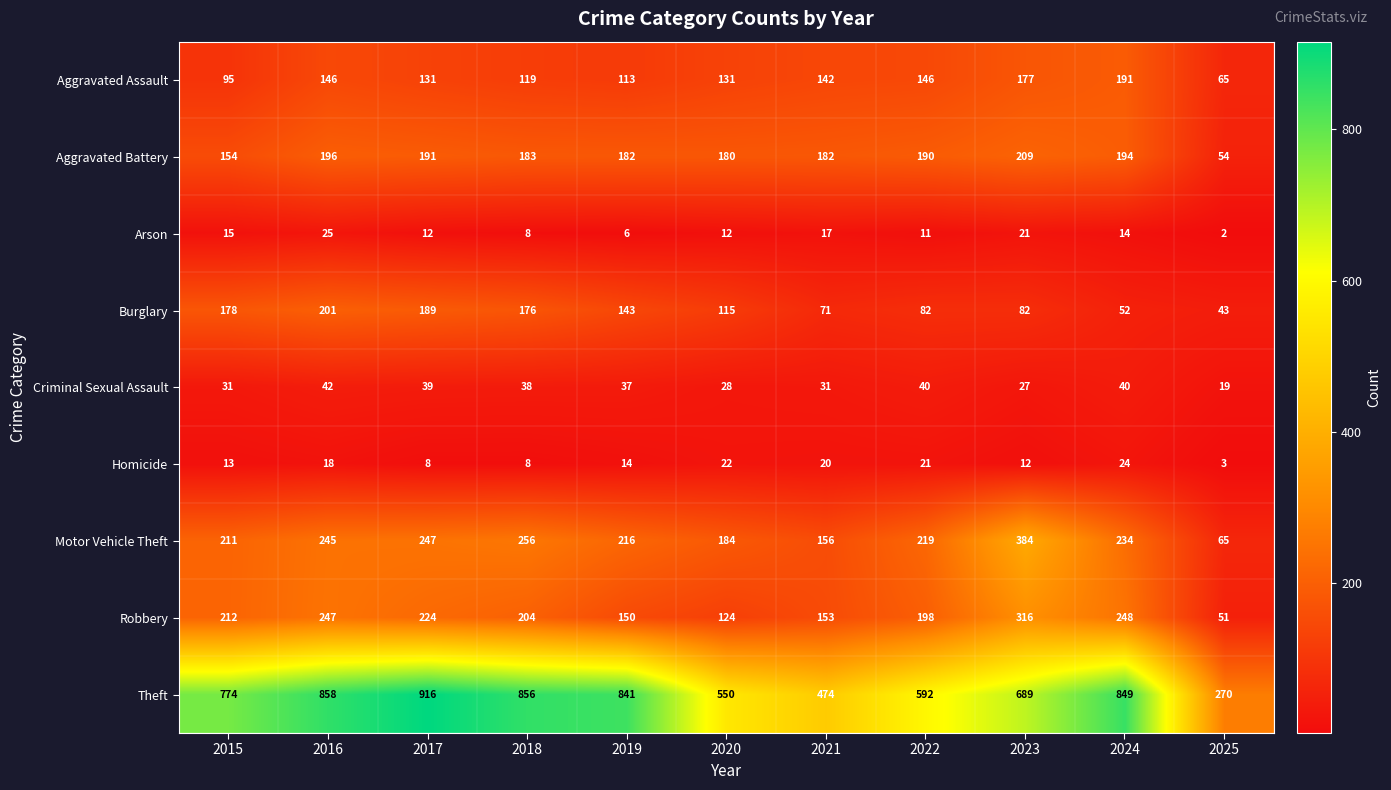

At how many categories does at least one series exceed 738?

6